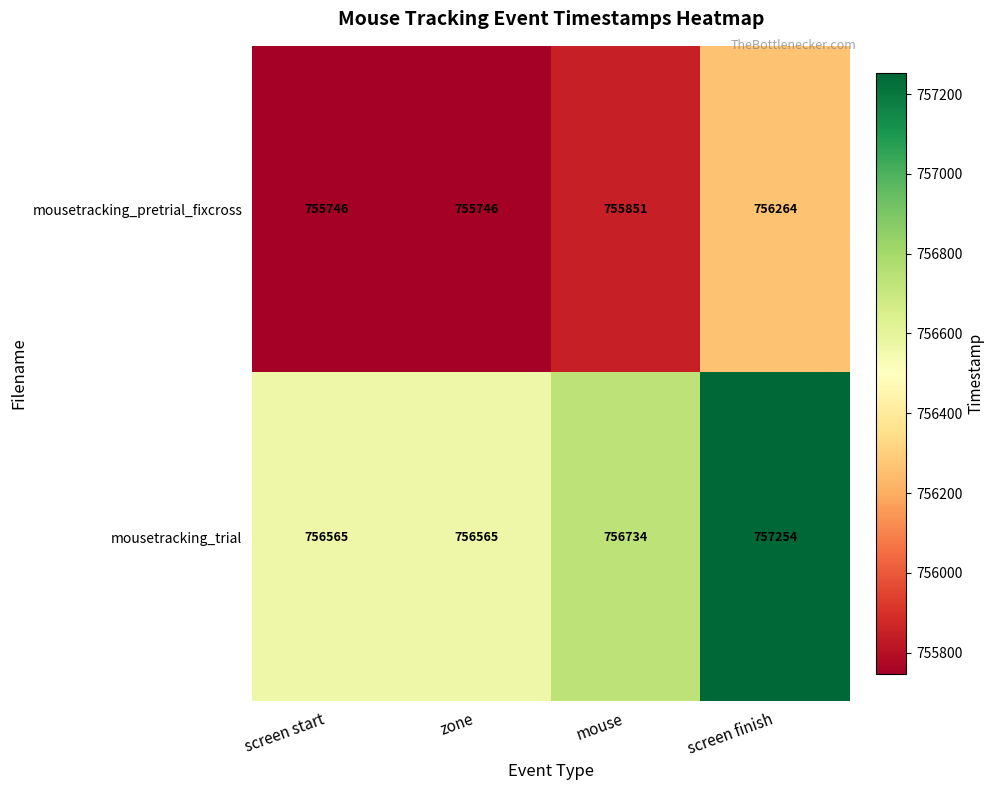

What is the difference between the maximum and minimum values in the mousetracking_trial series?

689